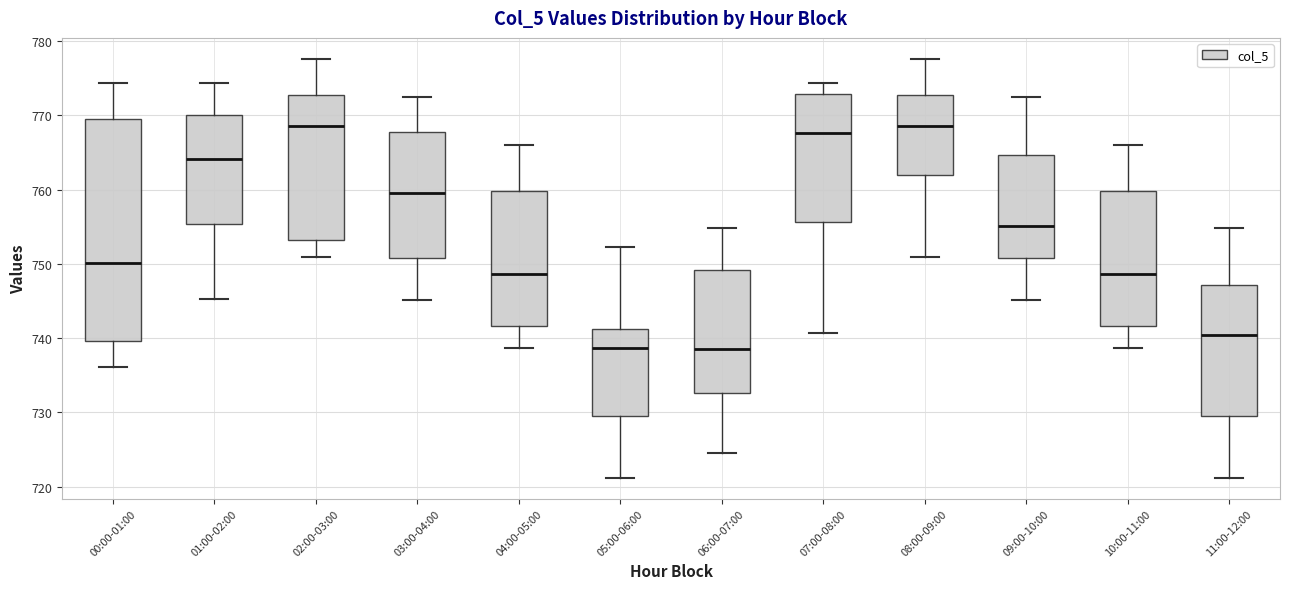

Reading left to right, read every box against the y-axis: the position of its median line, the range the box covers, and the ends of its whiskers. The values are not printed on the chart, so give them approximately, as read against the axis.

00:00-01:00: median 750, box 740 to 770, whiskers 736 to 774
01:00-02:00: median 764, box 755 to 770, whiskers 745 to 774
02:00-03:00: median 769, box 753 to 773, whiskers 751 to 778
03:00-04:00: median 760, box 751 to 768, whiskers 745 to 772
04:00-05:00: median 749, box 742 to 760, whiskers 739 to 766
05:00-06:00: median 739, box 730 to 741, whiskers 721 to 752
06:00-07:00: median 739, box 733 to 749, whiskers 725 to 755
07:00-08:00: median 768, box 756 to 773, whiskers 741 to 774
08:00-09:00: median 769, box 762 to 773, whiskers 751 to 778
09:00-10:00: median 755, box 751 to 765, whiskers 745 to 772
10:00-11:00: median 749, box 742 to 760, whiskers 739 to 766
11:00-12:00: median 740, box 730 to 747, whiskers 721 to 755